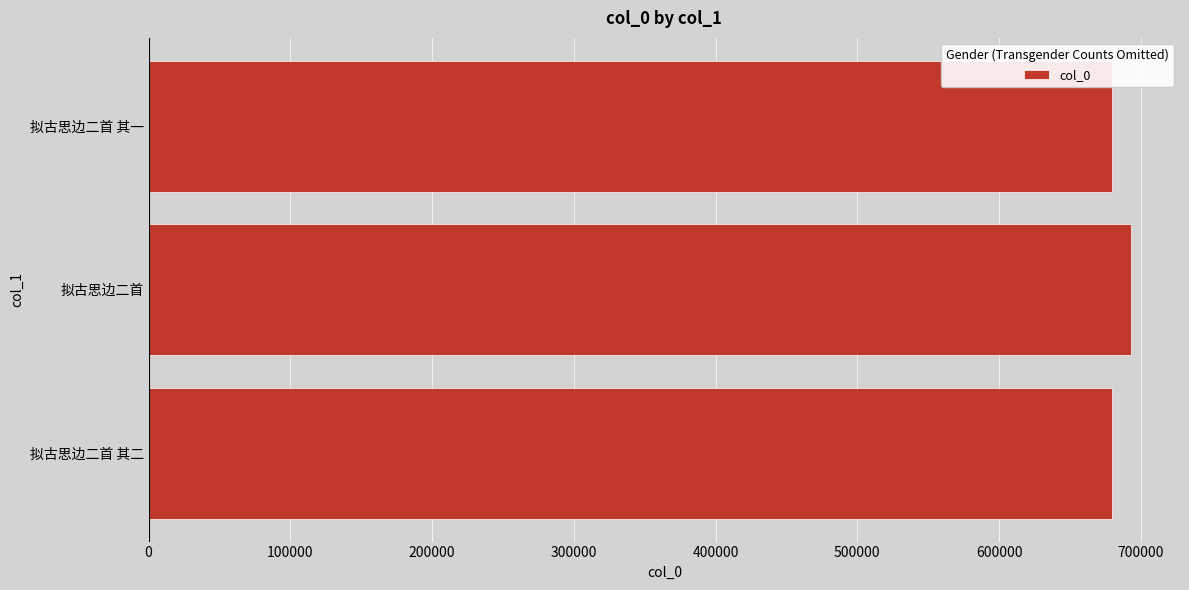

What is the ratio of the value at 拟古思边二首 其二 to the value at 拟古思边二首 其一?

1.0